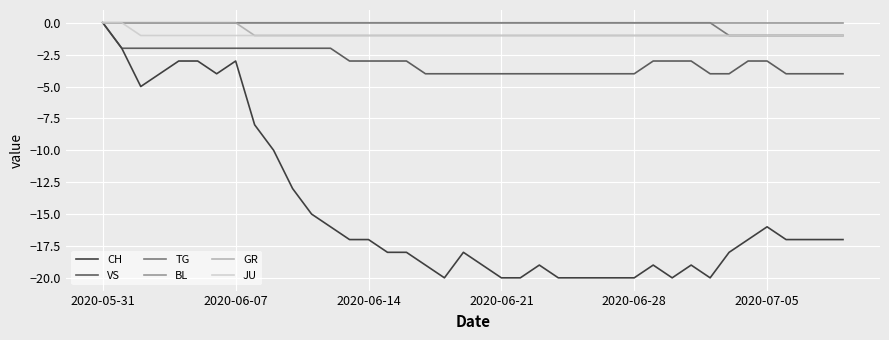

Which series has the widest spread of values?

CH